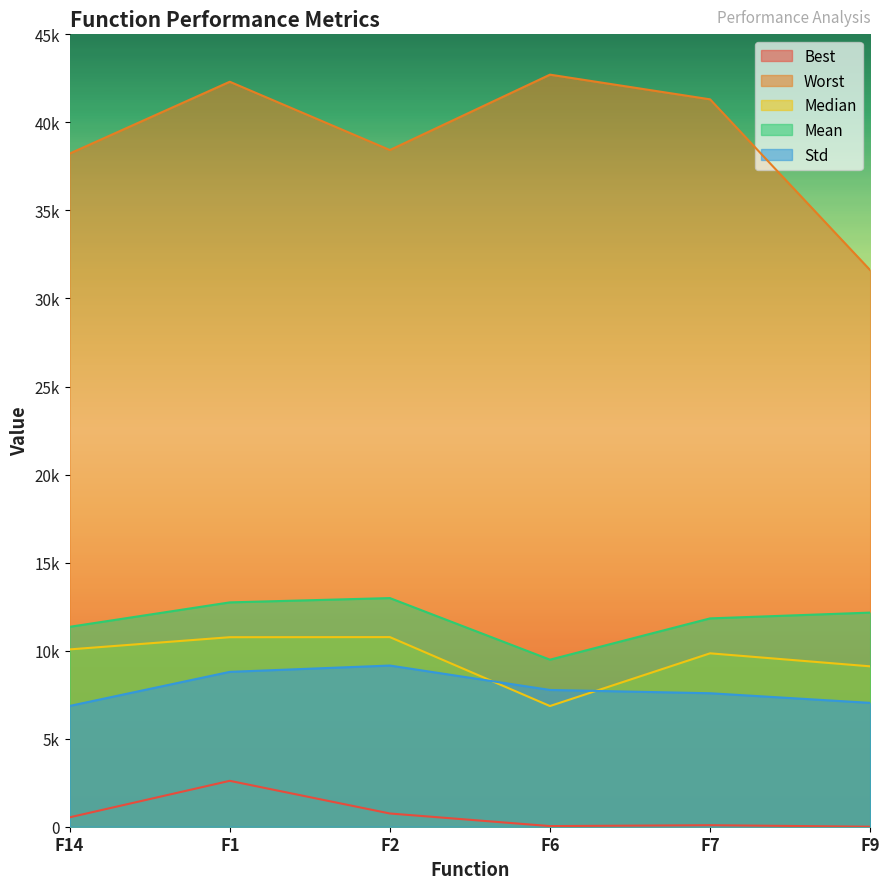

The value of Worst at F14 is 26020.0. True or false?

False